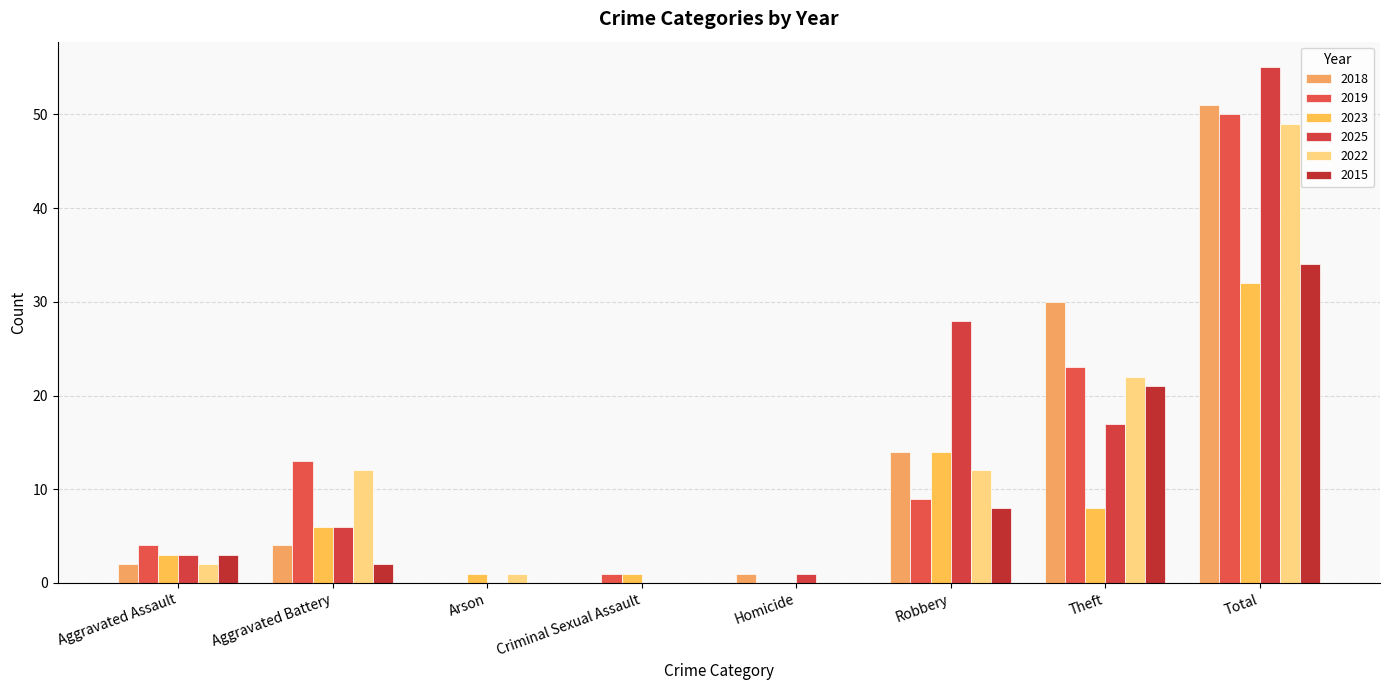

Between Robbery and Total, which series saw the biggest shift?

2019